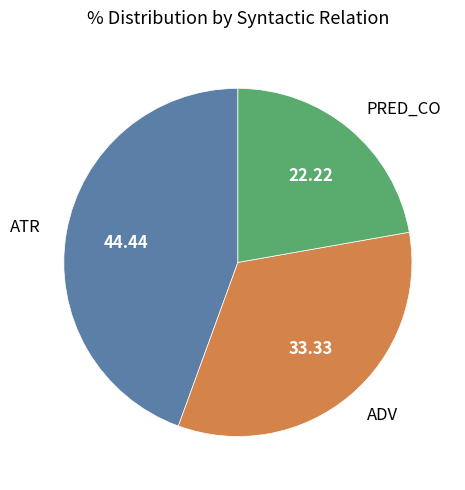

Is there any slice that represents more than half of the pie?

No